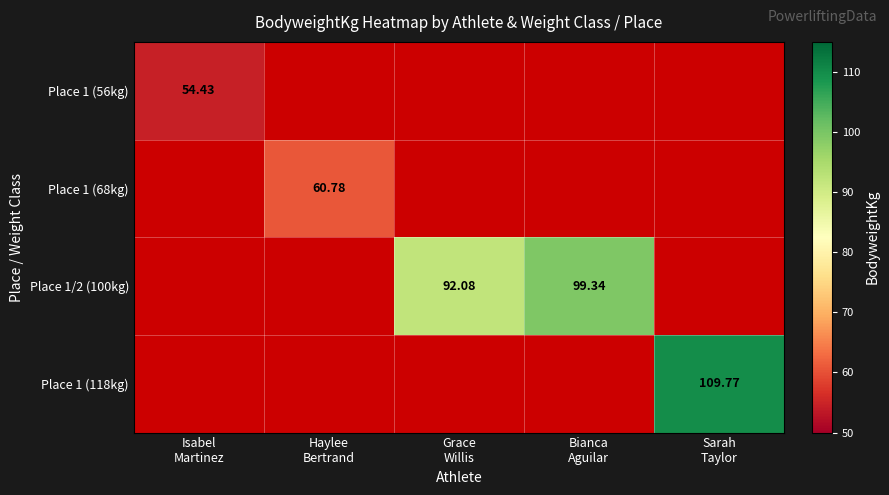

What is the sum of all Place 1 (118kg) values?

109.8